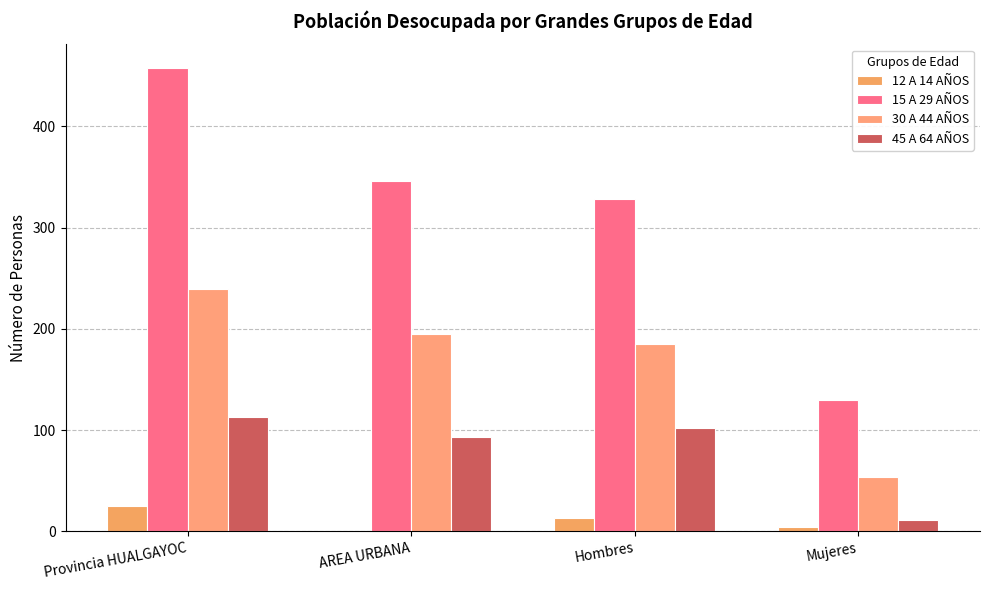

What is the difference between the 45 A 64 AÑOS values at Mujeres and Provincia HUALGAYOC?

102